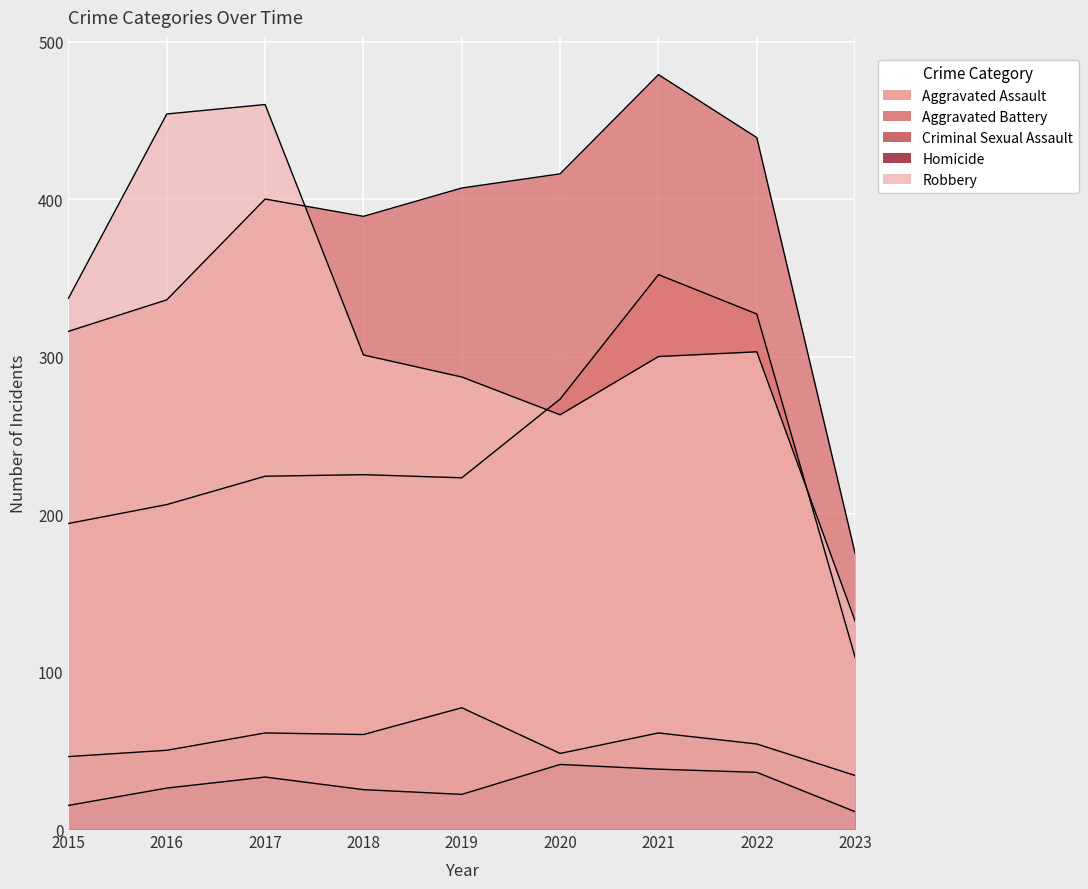

True or false: Aggravated Assault and Criminal Sexual Assault cross at least once.

False